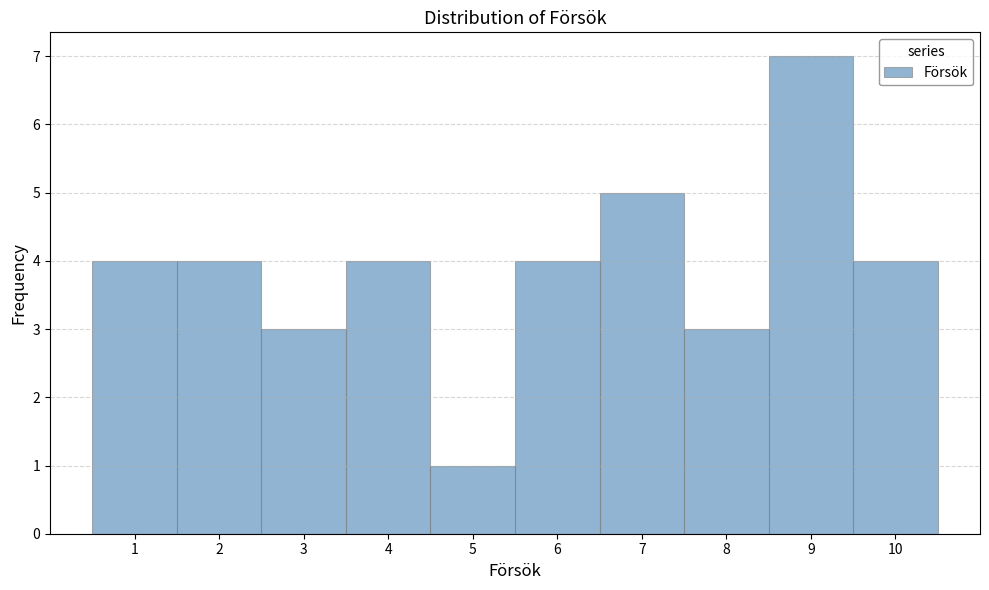

Reading left to right, transcribe this chart: for each bar, give the range it covers on the x-axis and its height. The values are not printed on the chart, so give them approximately, as read against the axis.

0.5 to 1.5: 4
1.5 to 2.5: 4
2.5 to 3.5: 3
3.5 to 4.5: 4
4.5 to 5.5: 1
5.5 to 6.5: 4
6.5 to 7.5: 5
7.5 to 8.5: 3
8.5 to 9.5: 7
9.5 to 10.5: 4